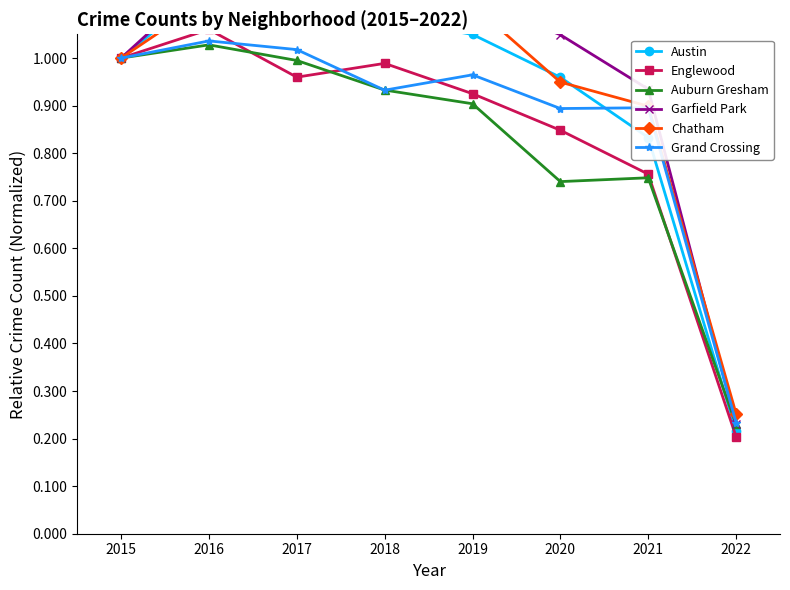

At which category does Englewood reach its first local valley?

2017